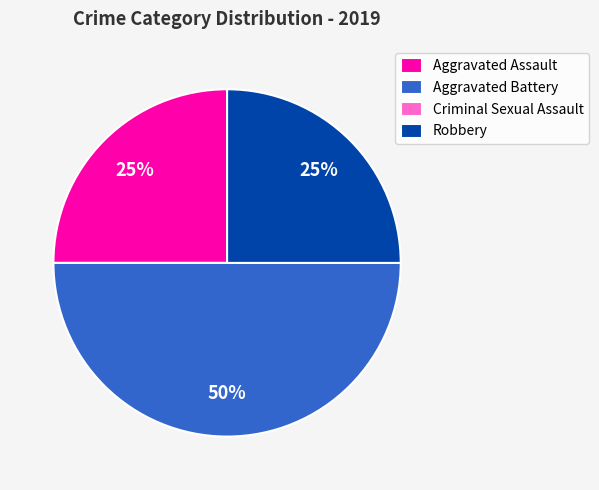

Is Robbery the majority of the pie?

No